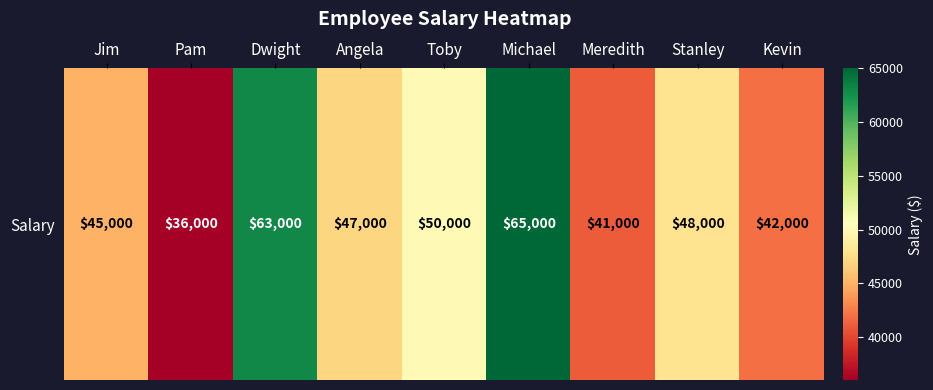

What is the sum of all values?

437000